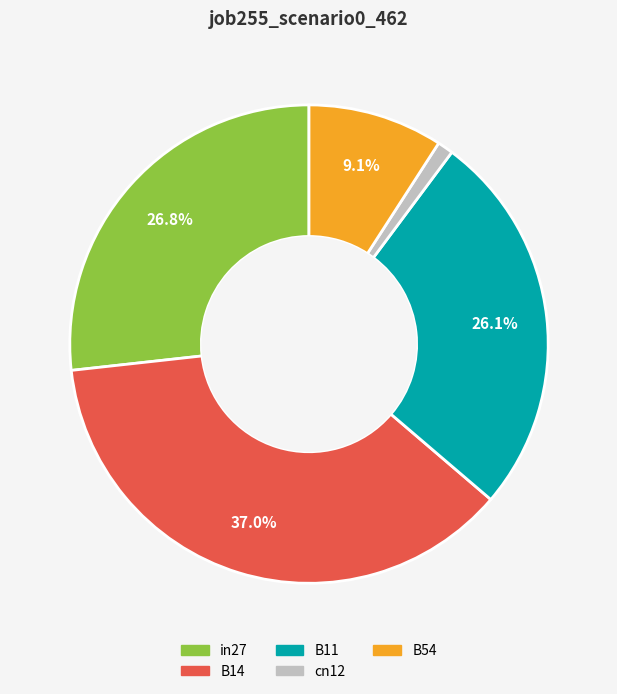

To the nearest percent, what is the difference between the cn12 and B14 slice percentages?

36%